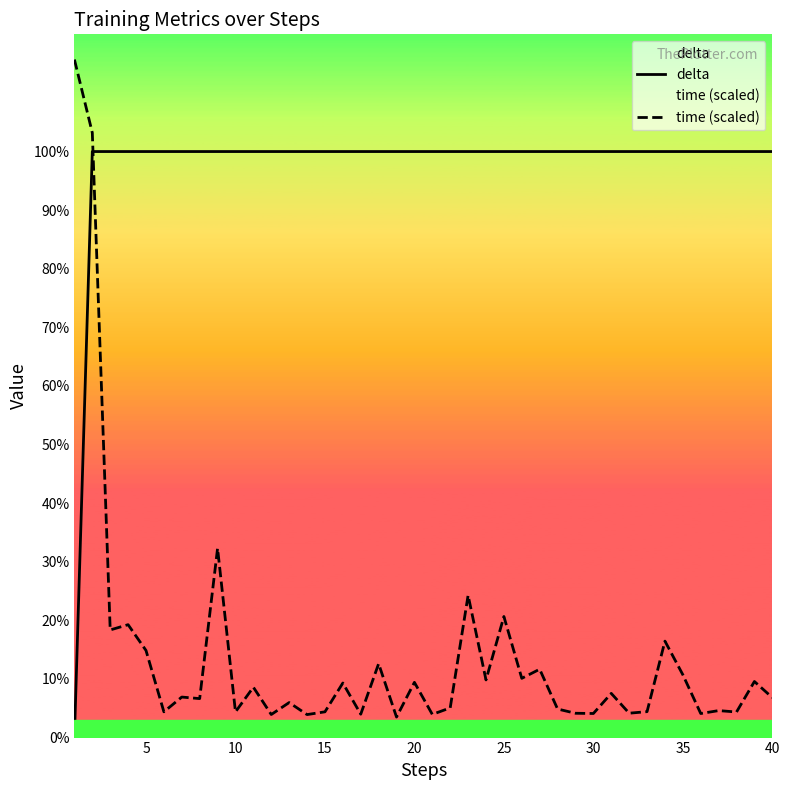

How many values in the time (scaled) series are below 6?

18